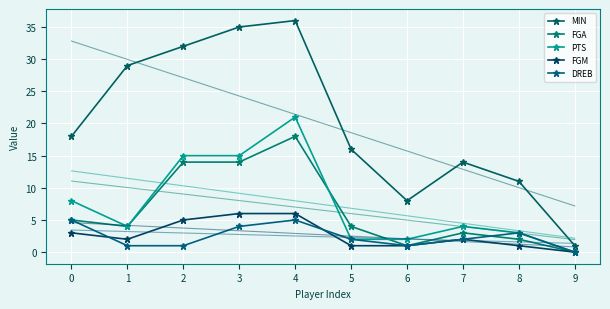

What is the spread (max minus min) of values at 1?

28